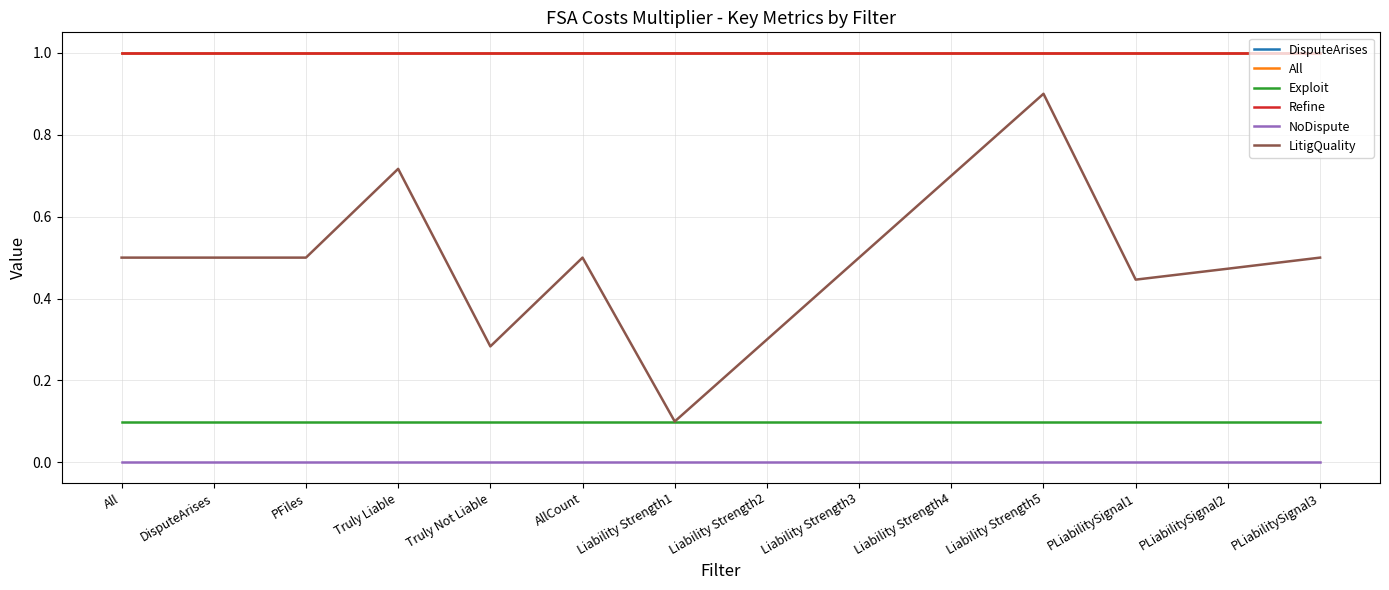

Does the chart display data point markers on the line(s)?

No